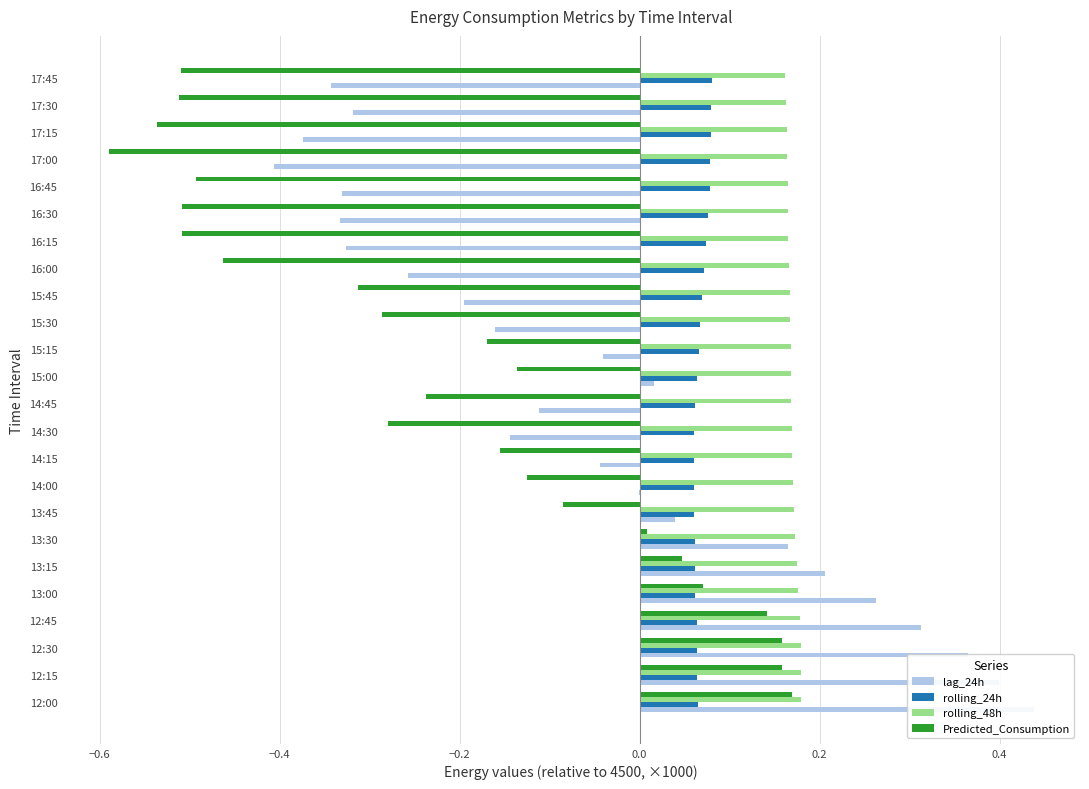

What is the approximate value of Predicted_Consumption at 12:30?

0.2